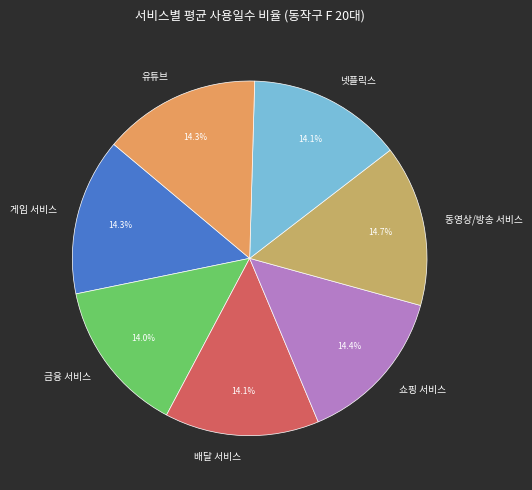

Is there a majority slice in this chart?

No